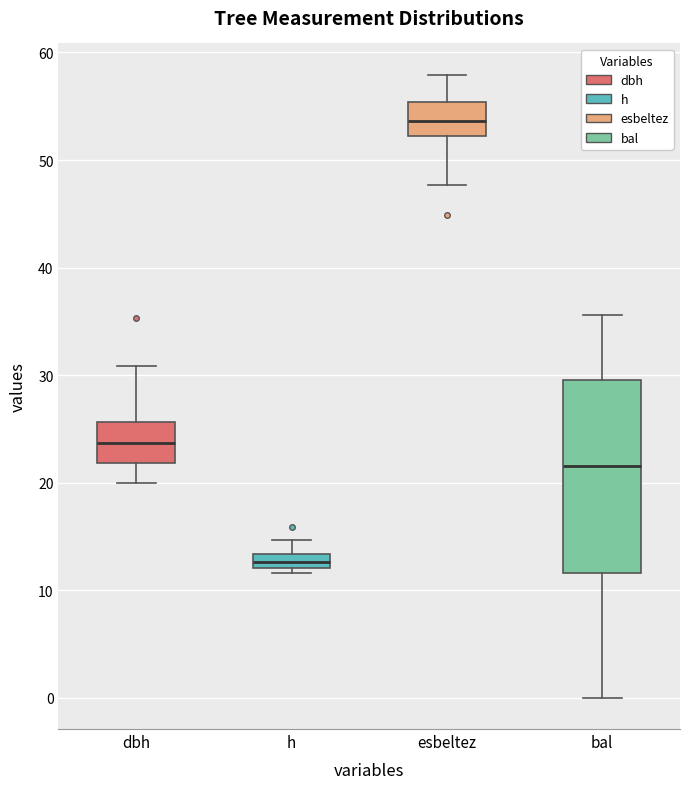

Where is the lower edge of the box for bal on the y-axis? The values are not printed on the chart, so give them approximately, as read against the axis.

12